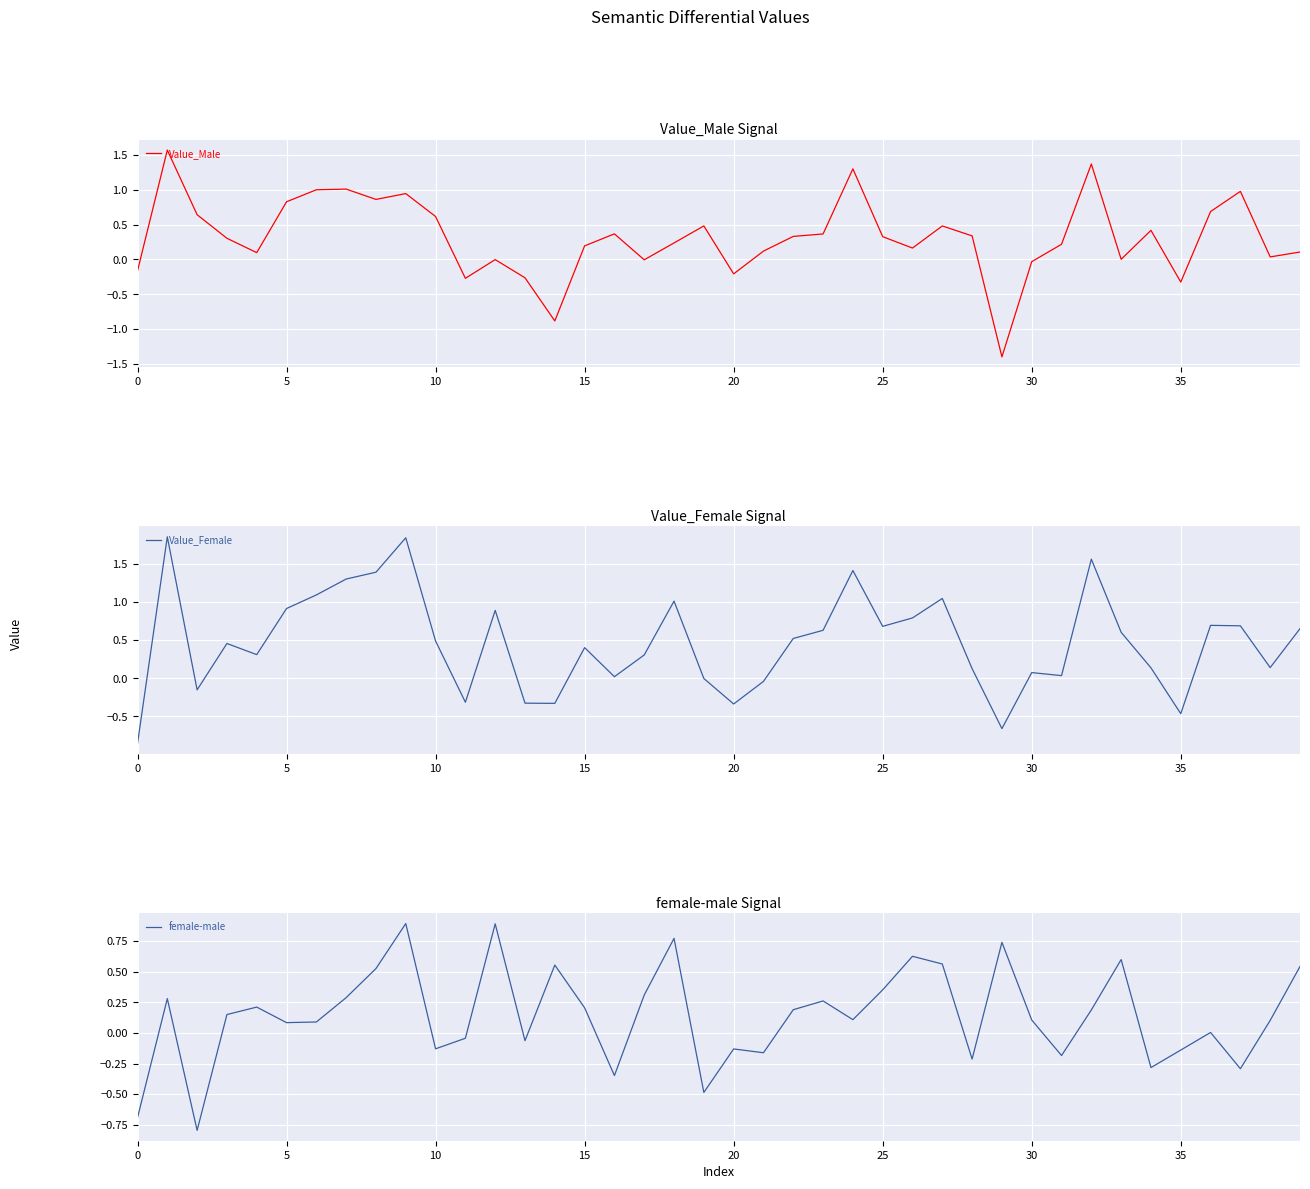

Between 9 and 18, which series saw the biggest shift?

Value_Female